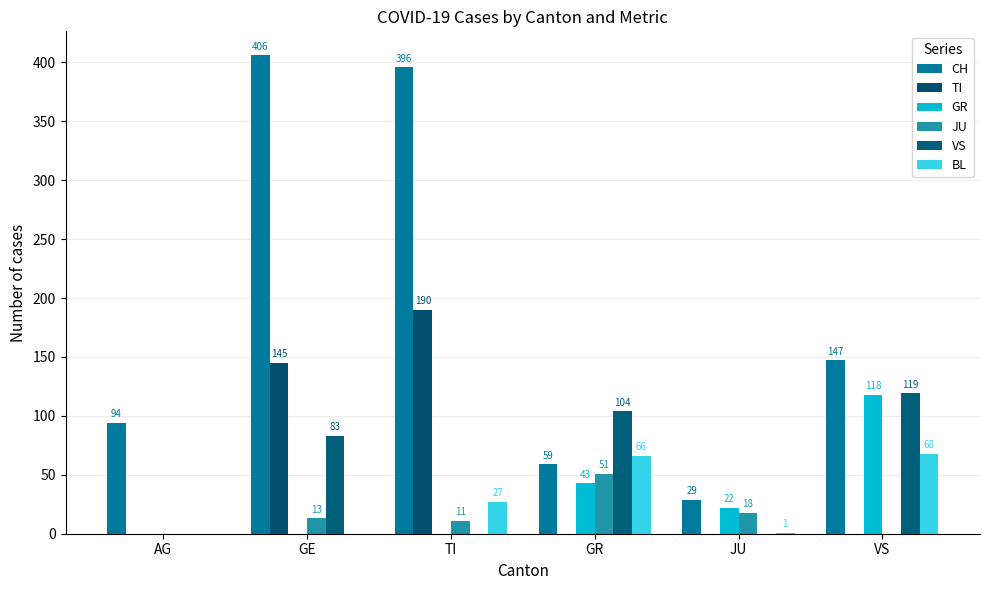

The BL series shows 36 at AG. True or false?

False